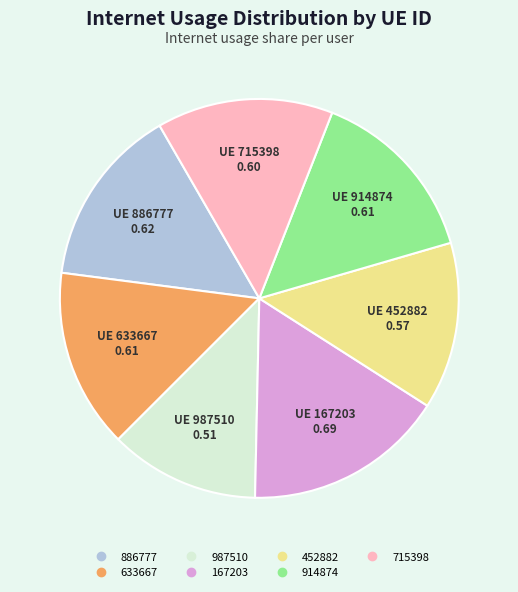

How many slices are in this pie chart?

7